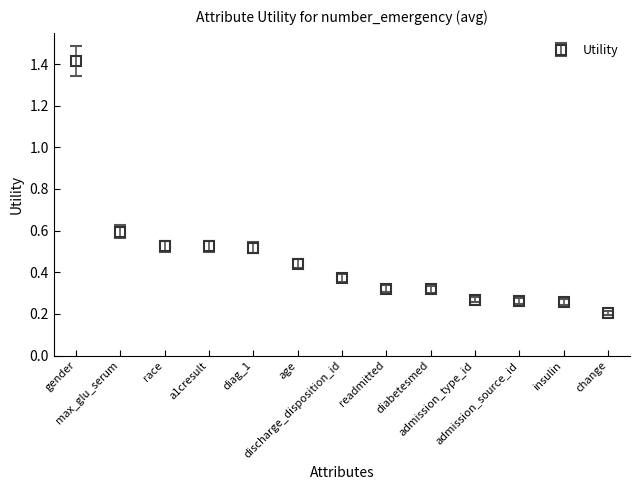

What is the value of the 1st point from the left?

1.4